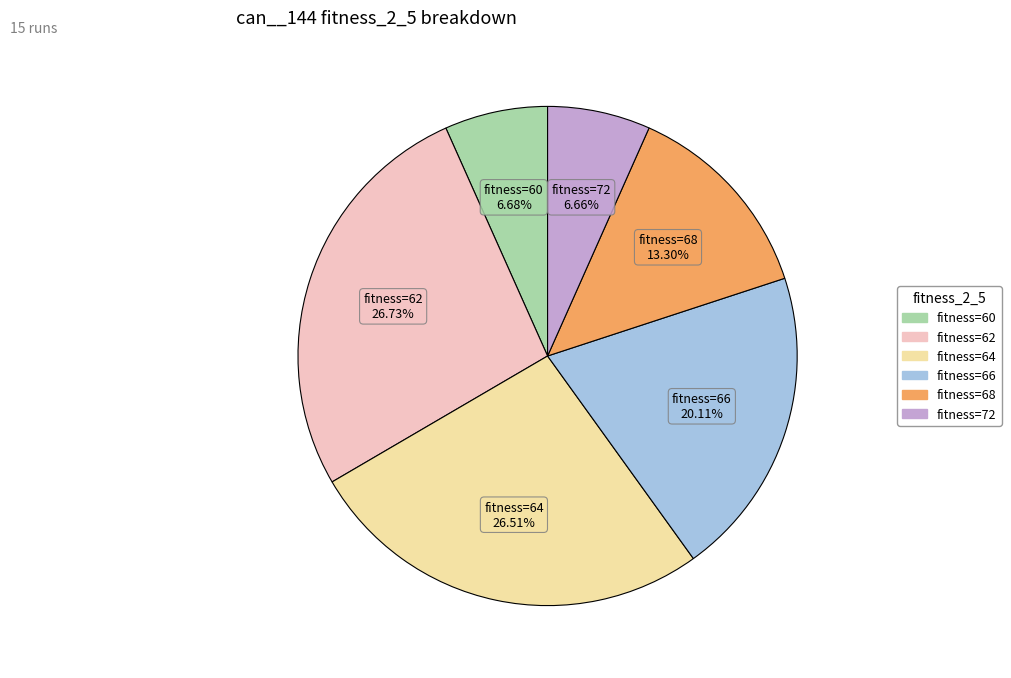

Is there a majority slice in this chart?

No